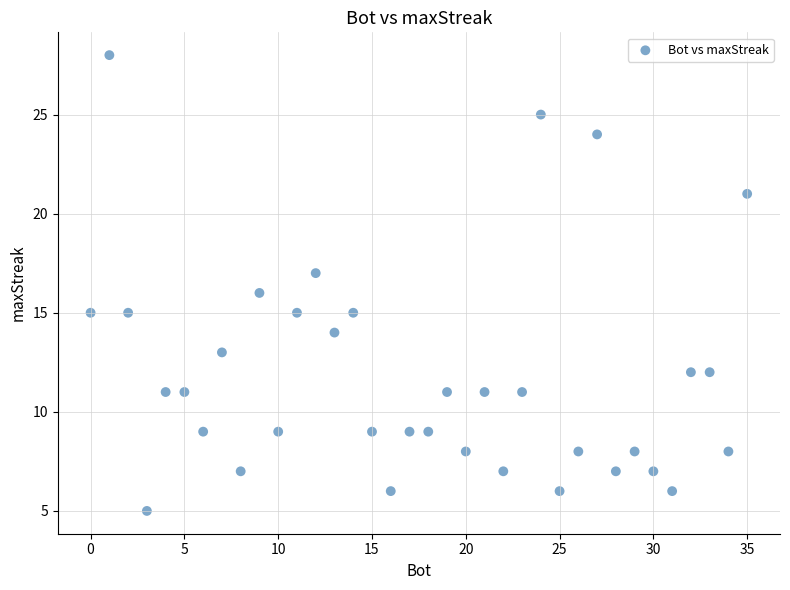

What is the range of X values (max minus min)?

35